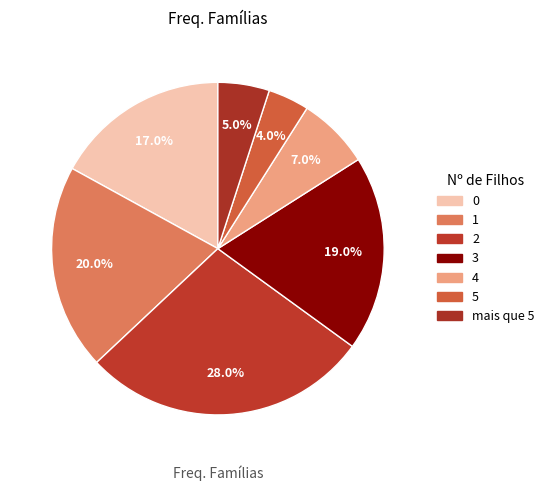

How many segments does this pie chart have?

7